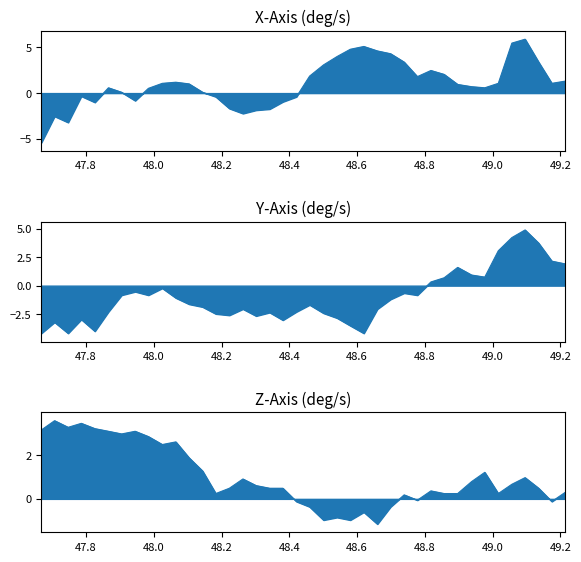

How many positive values does the X-Axis (deg/s) series have?

27